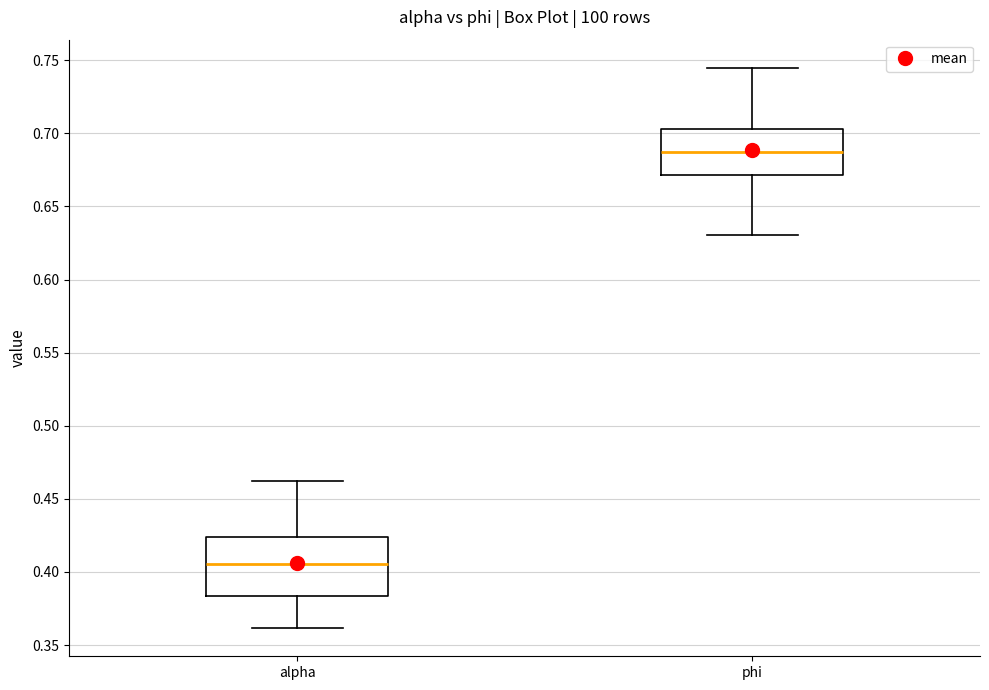

Reading left to right, transcribe this box plot: for each box, give where its median line is, the range the box spans, and where its two whiskers end, as read against the y-axis. The values are not printed on the chart, so give them approximately, as read against the axis.

alpha: median 0.405, box 0.385 to 0.425, whiskers 0.360 to 0.460
phi: median 0.685, box 0.670 to 0.705, whiskers 0.630 to 0.745